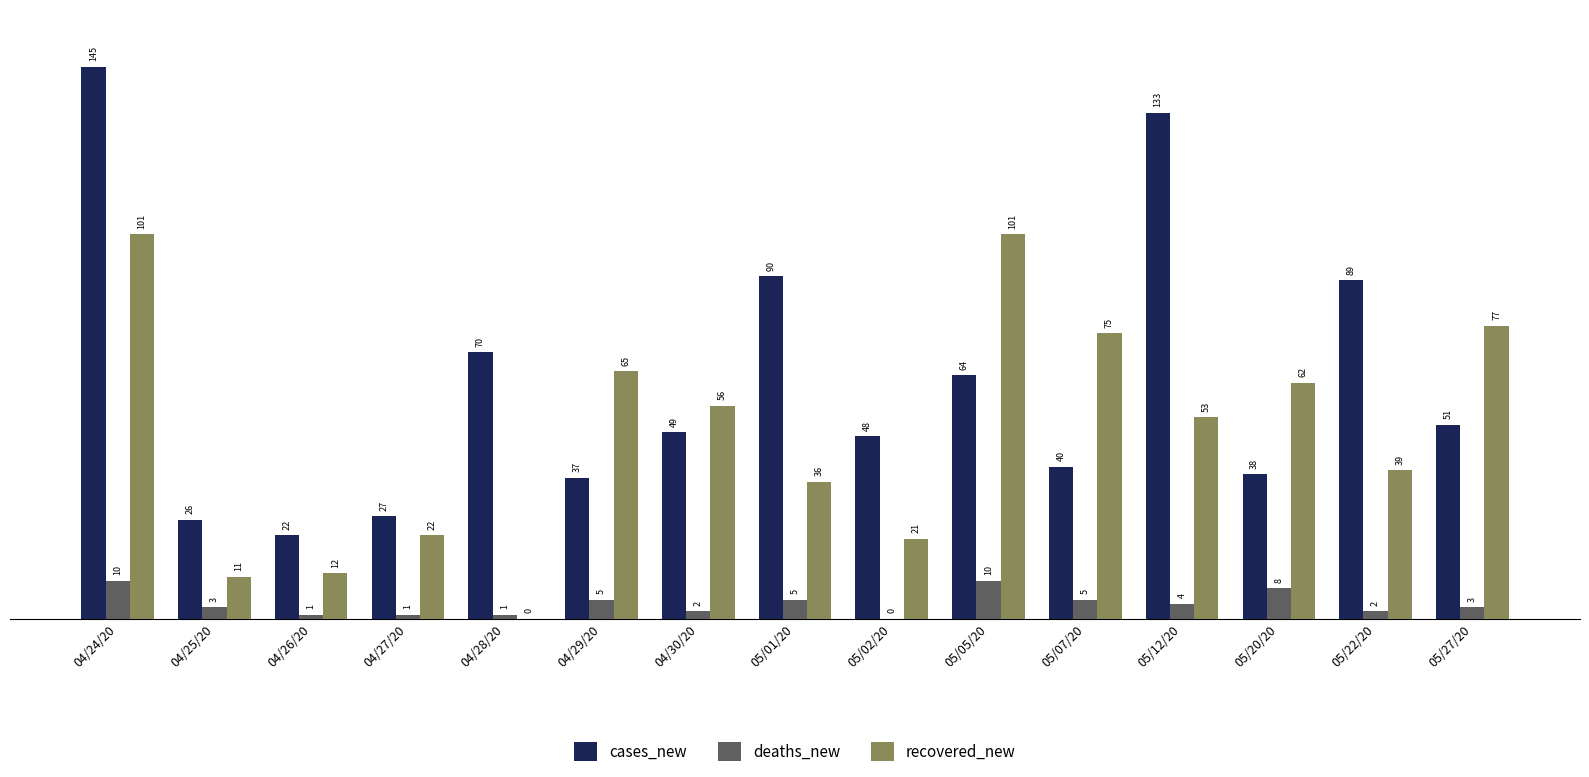

What is the sum of the recovered_new values at 04/29/20 and 04/30/20?

121